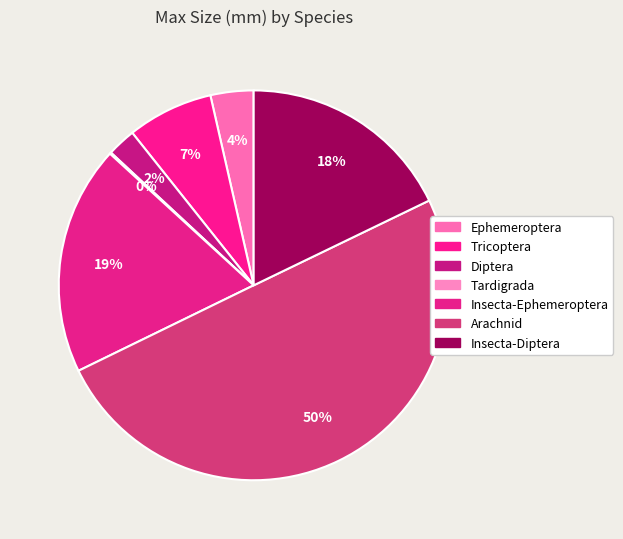

What is the largest slice in the pie chart?

Arachnid